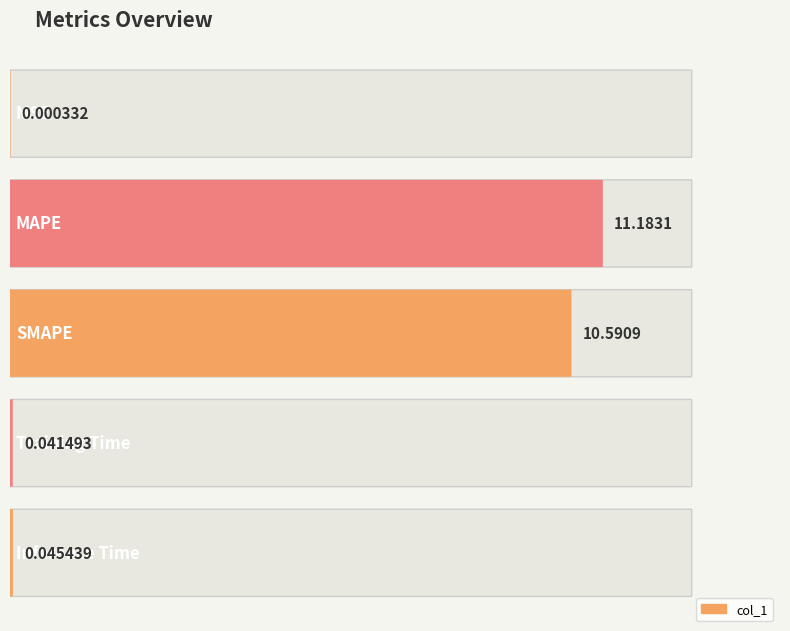

What is the change in value from MSE to SMAPE?

+10.6